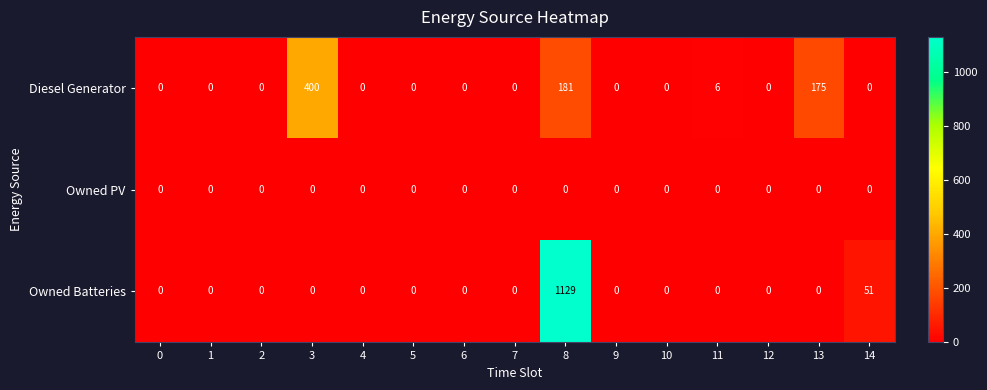

Between 9 and 14, which series saw the biggest shift?

Owned Batteries